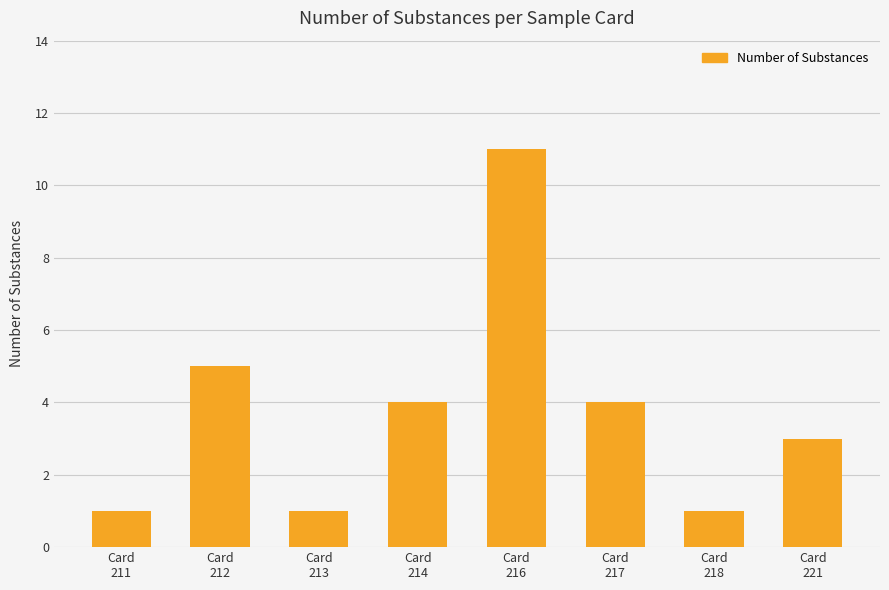

Where does the data first go above 4?

Card
212